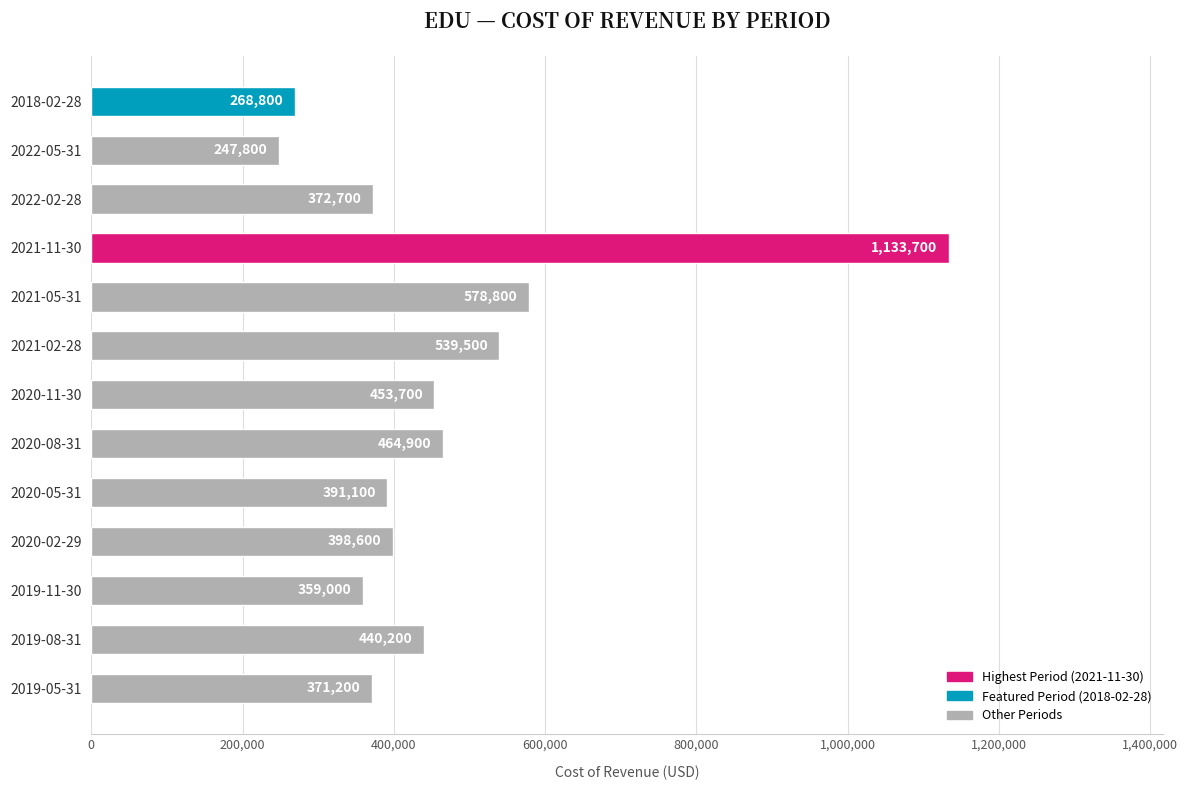

Are the bars horizontal?

Yes